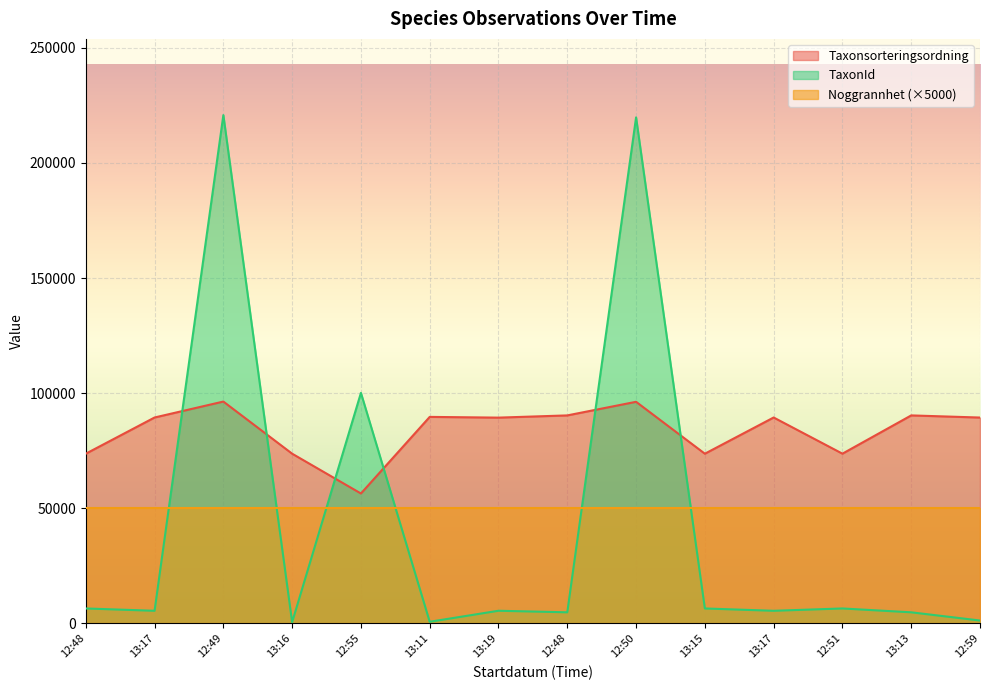

Which category has the lowest value in the Taxonsorteringsordning series?

12:55